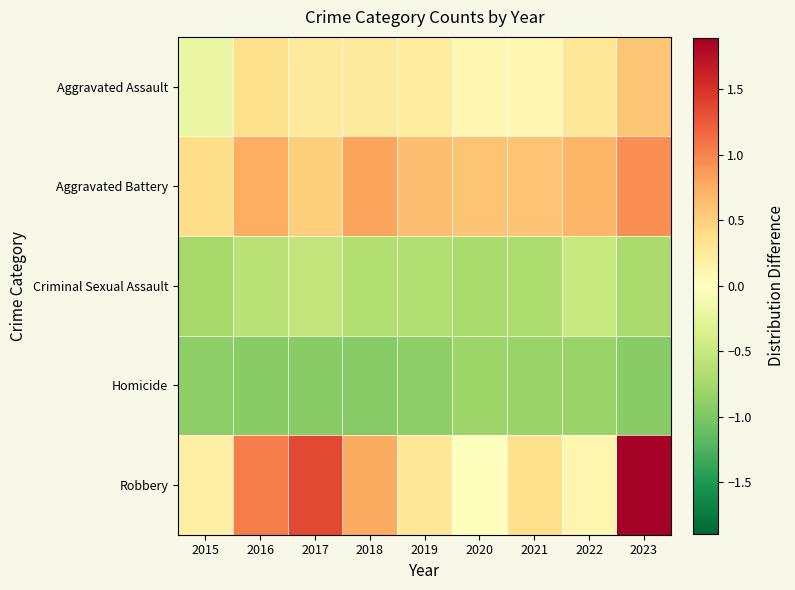

At which category does the chart reach its peak across all series?

2023